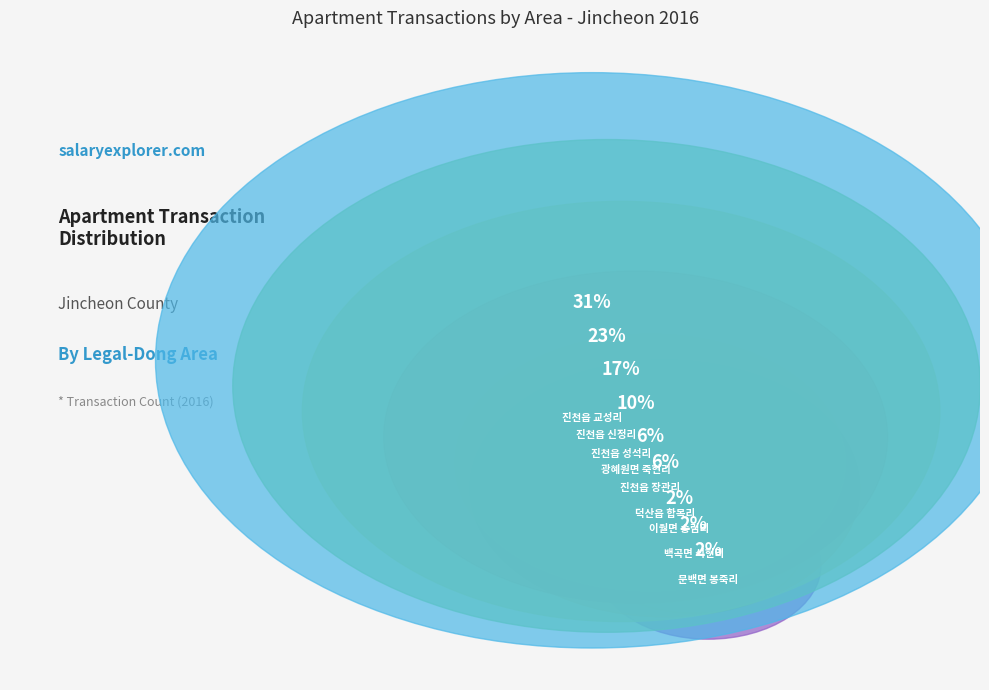

Does any single category account for the majority?

No